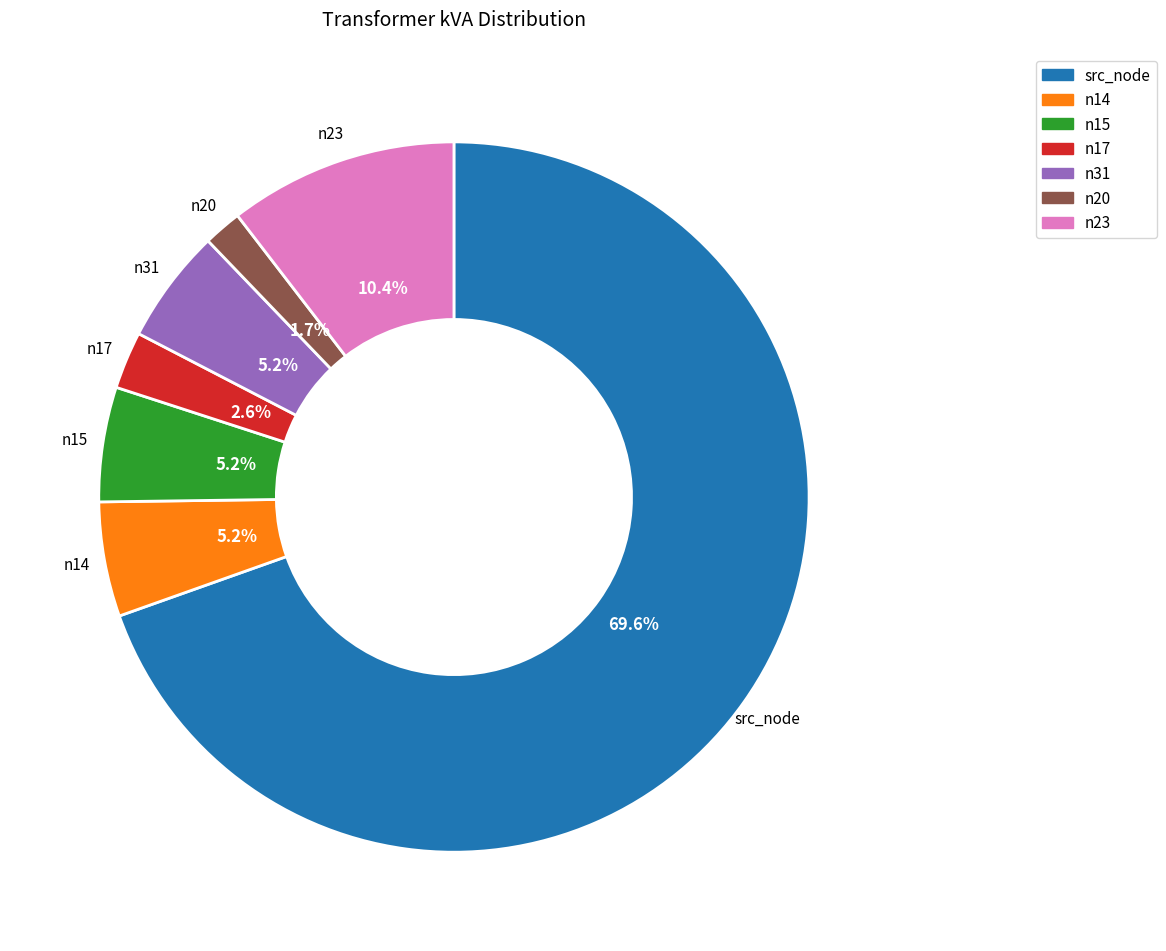

Between n20 and n14, which is larger?

n14